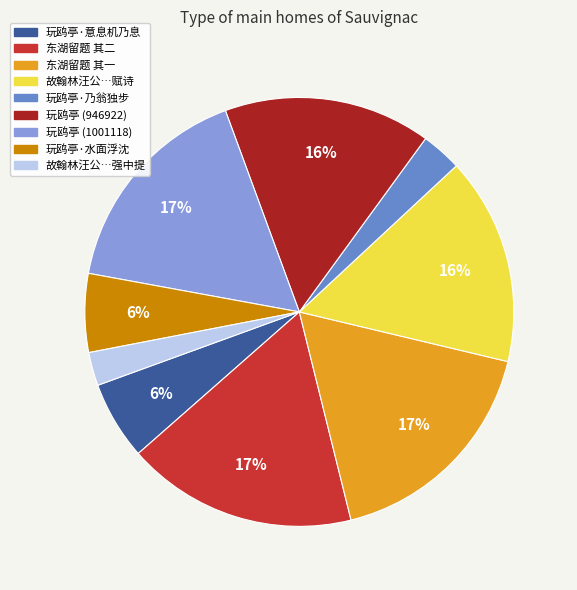

To the nearest percent, what portion does 玩鸥亭 (946922) represent?

16%